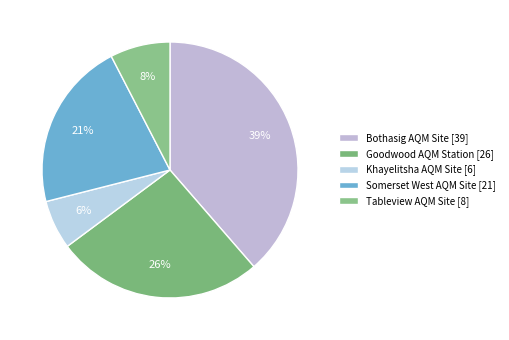

Between Tableview AQM Site and Somerset West AQM Site, which is larger?

Somerset West AQM Site